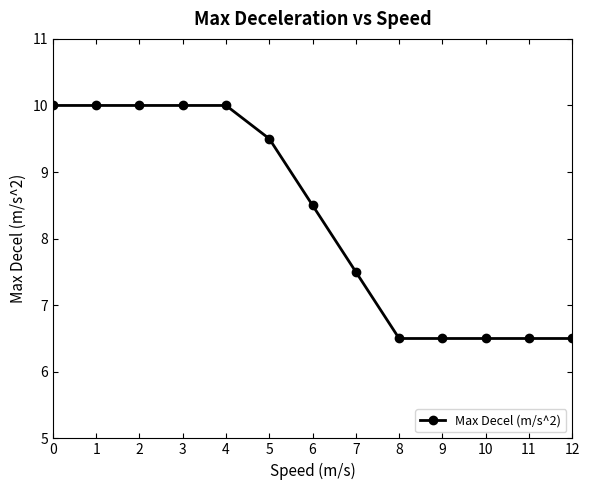

How many data points are less than 8?

6